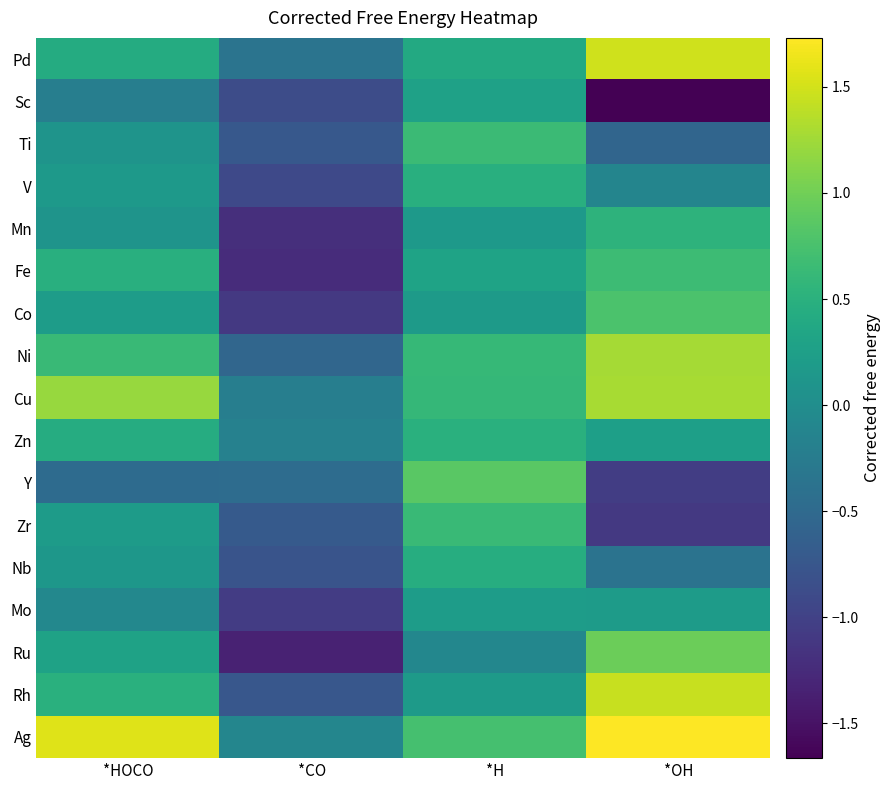

Reading right to left, transcribe all the data shown in this chart.

Pd: *OH=1.5	*H=0.4	*CO=-0.4	*HOCO=0.4
Sc: *OH=-1.7	*H=0.3	*CO=-0.9	*HOCO=-0.2
Ti: *OH=-0.6	*H=0.6	*CO=-0.7	*HOCO=0.1
V: *OH=-0.1	*H=0.5	*CO=-0.9	*HOCO=0.2
Mn: *OH=0.5	*H=0.2	*CO=-1.2	*HOCO=0.1
Fe: *OH=0.7	*H=0.3	*CO=-1.2	*HOCO=0.5
Co: *OH=0.8	*H=0.2	*CO=-1.1	*HOCO=0.2
Ni: *OH=1.3	*H=0.6	*CO=-0.5	*HOCO=0.6
Cu: *OH=1.3	*H=0.6	*CO=-0.2	*HOCO=1.2
Zn: *OH=0.3	*H=0.5	*CO=-0.2	*HOCO=0.4
Y: *OH=-1.1	*H=0.9	*CO=-0.5	*HOCO=-0.5
Zr: *OH=-1.1	*H=0.6	*CO=-0.7	*HOCO=0.2
Nb: *OH=-0.4	*H=0.5	*CO=-0.8	*HOCO=0.1
Mo: *OH=0.2	*H=0.2	*CO=-1.1	*HOCO=-0.1
Ru: *OH=1.0	*H=-0.1	*CO=-1.3	*HOCO=0.3
Rh: *OH=1.4	*H=0.2	*CO=-0.7	*HOCO=0.5
Ag: *OH=1.7	*H=0.7	*CO=-0.1	*HOCO=1.6